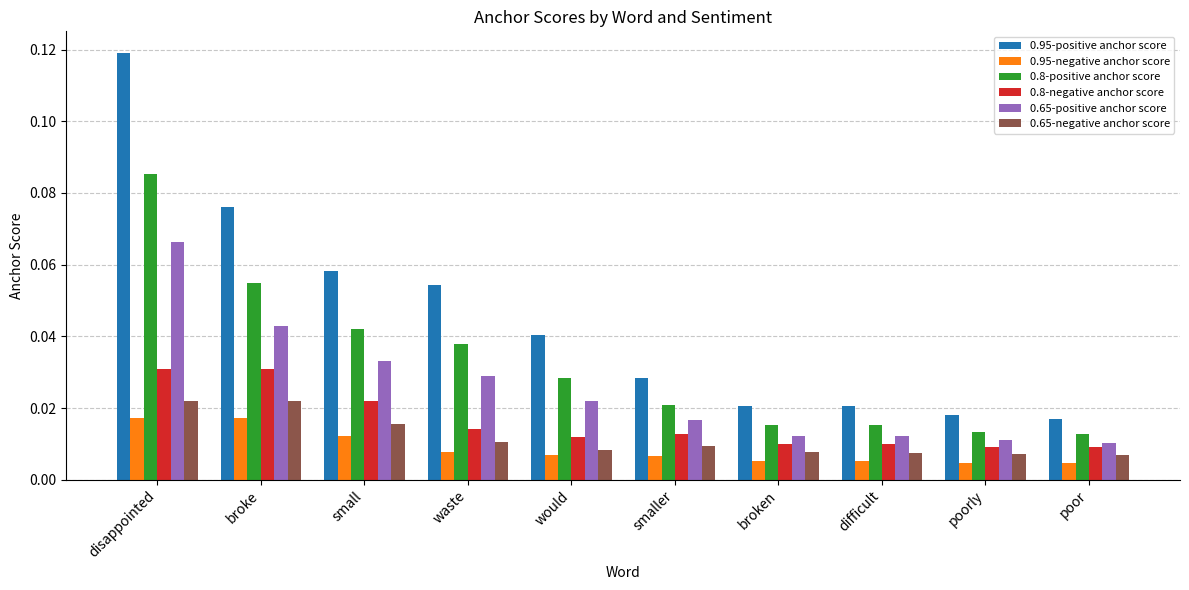

What is the total value across all series at waste?

0.2